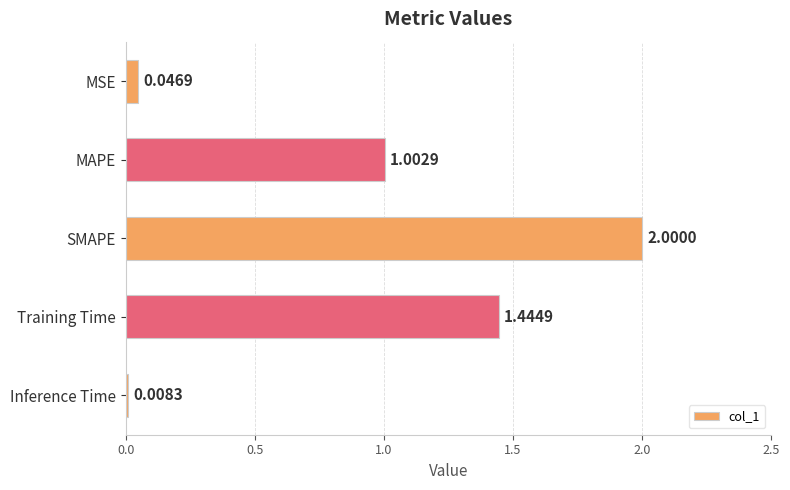

Does the chart contain stacked bars?

No